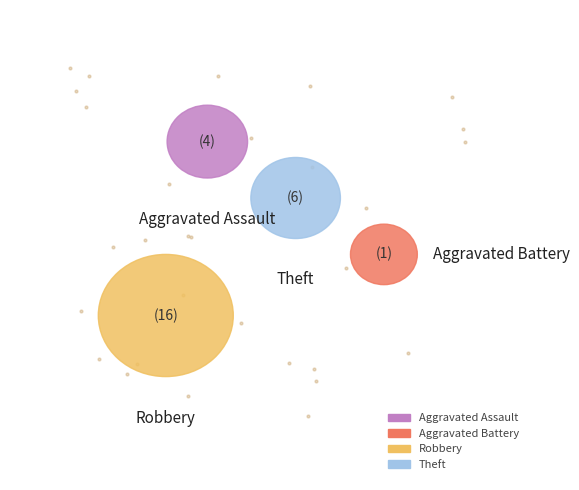

Do Theft and Robbery together represent more than half of the pie?

Yes